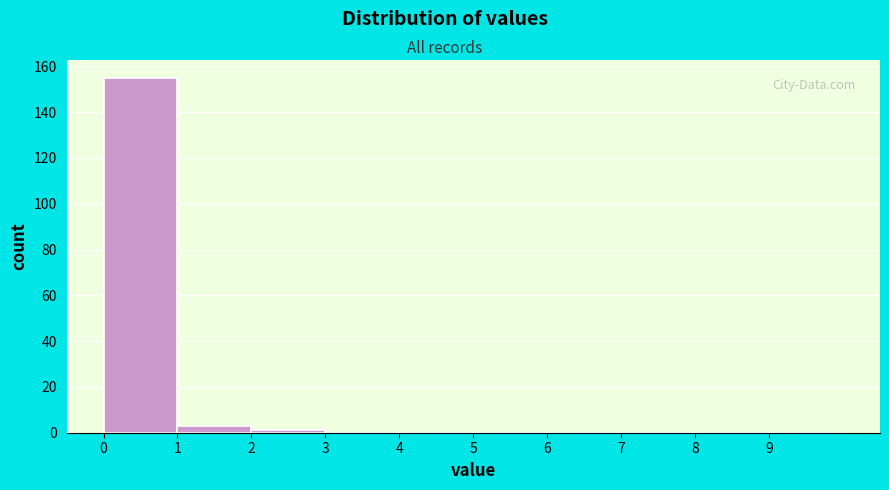

How tall is the bar that spans 0 to 1 on the x-axis? The values are not printed on the chart, so give them approximately, as read against the axis.

156